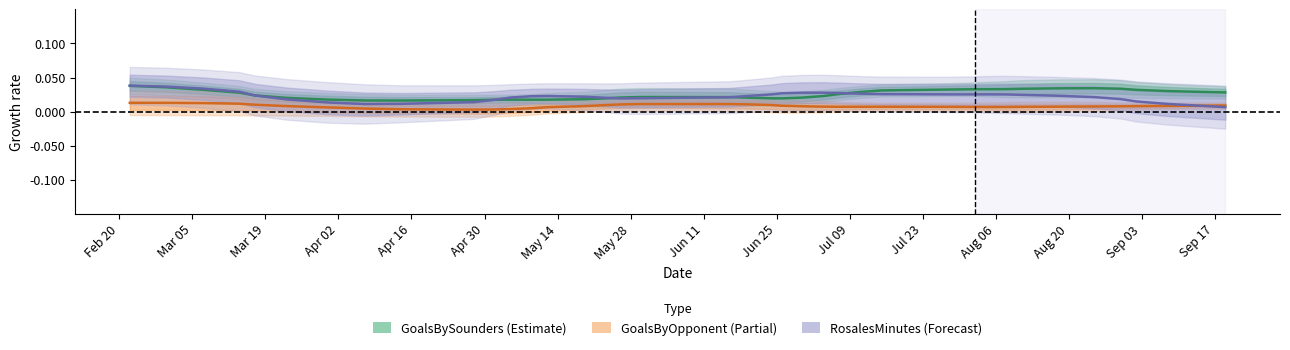

True or false: GoalsBySounders (Estimate) and GoalsByOpponent (Partial) cross at least once.

False